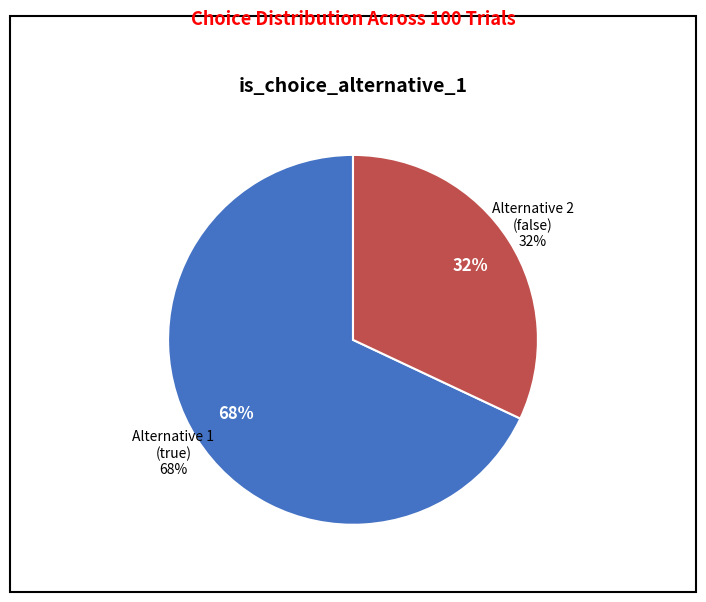

To the nearest percent, what is the difference between the false and true slice percentages?

36%